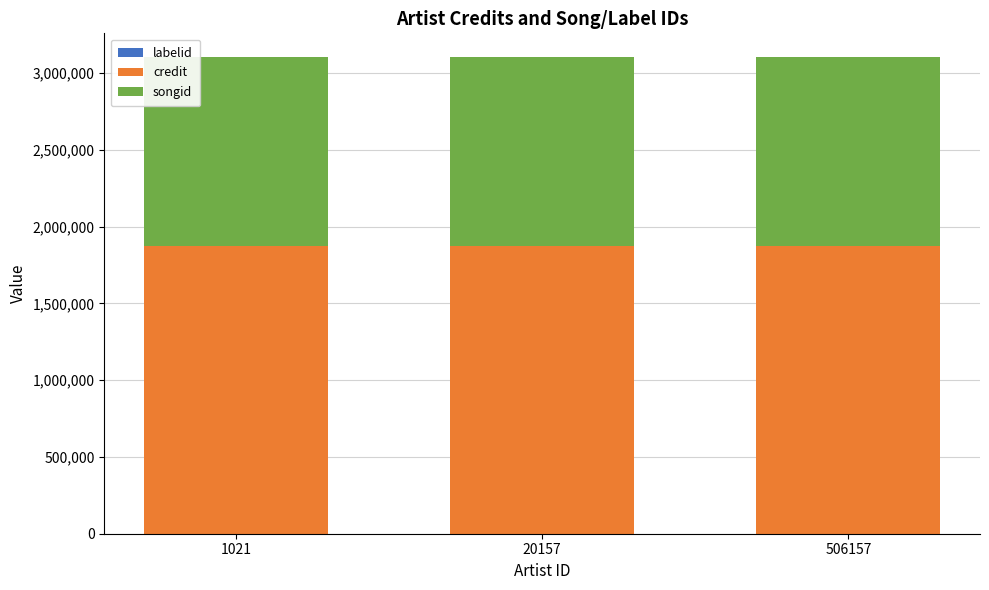

At which category is the sum across all series the highest?

1021